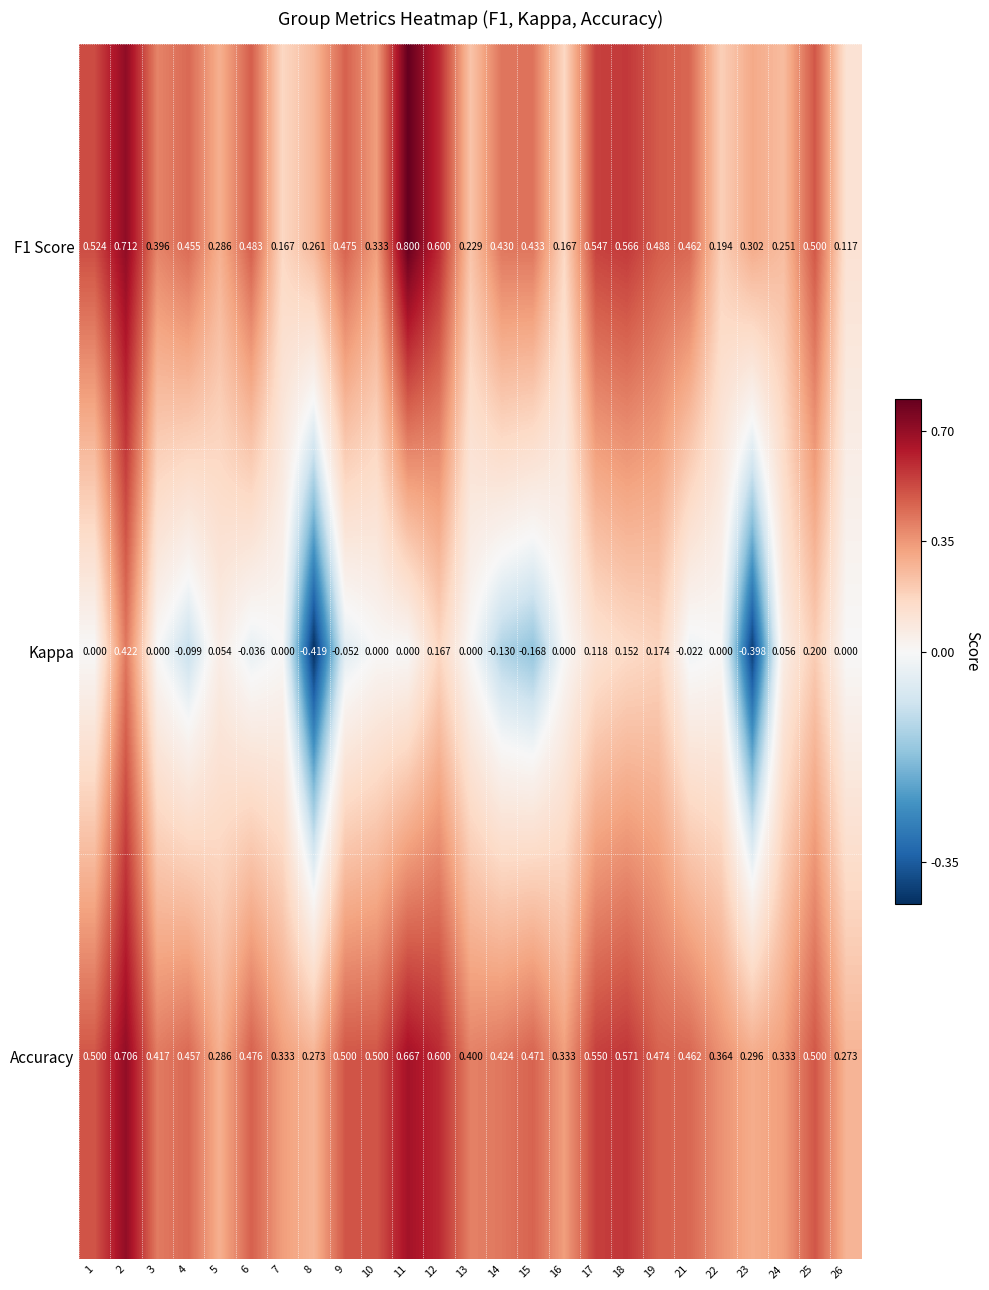

Which series has the largest range (max minus min)?

Kappa